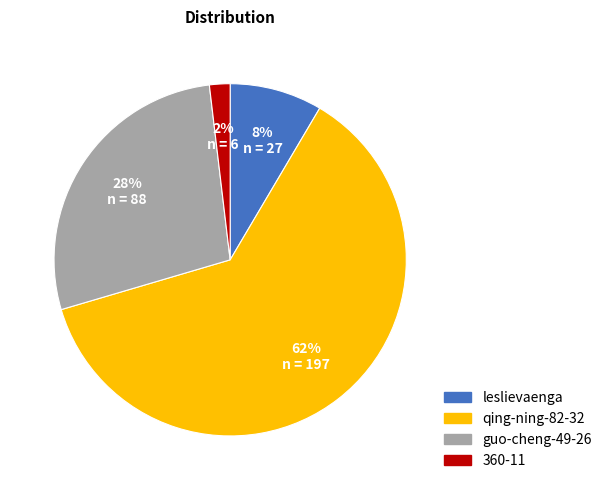

True or false: 360-11 accounts for 2% of the total.

True